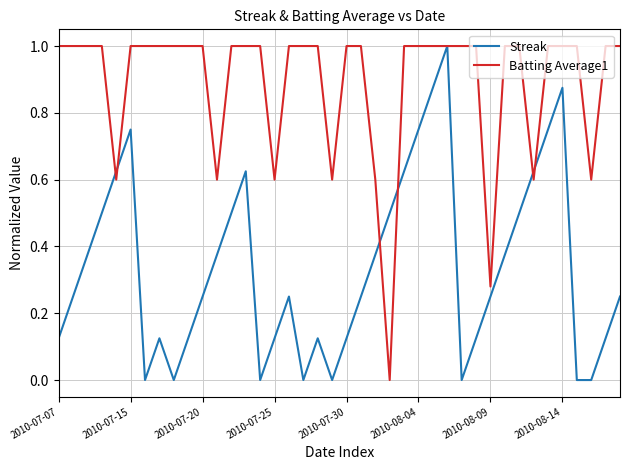

List the series in order of their overall mean, highest first.

Batting Average1, Streak